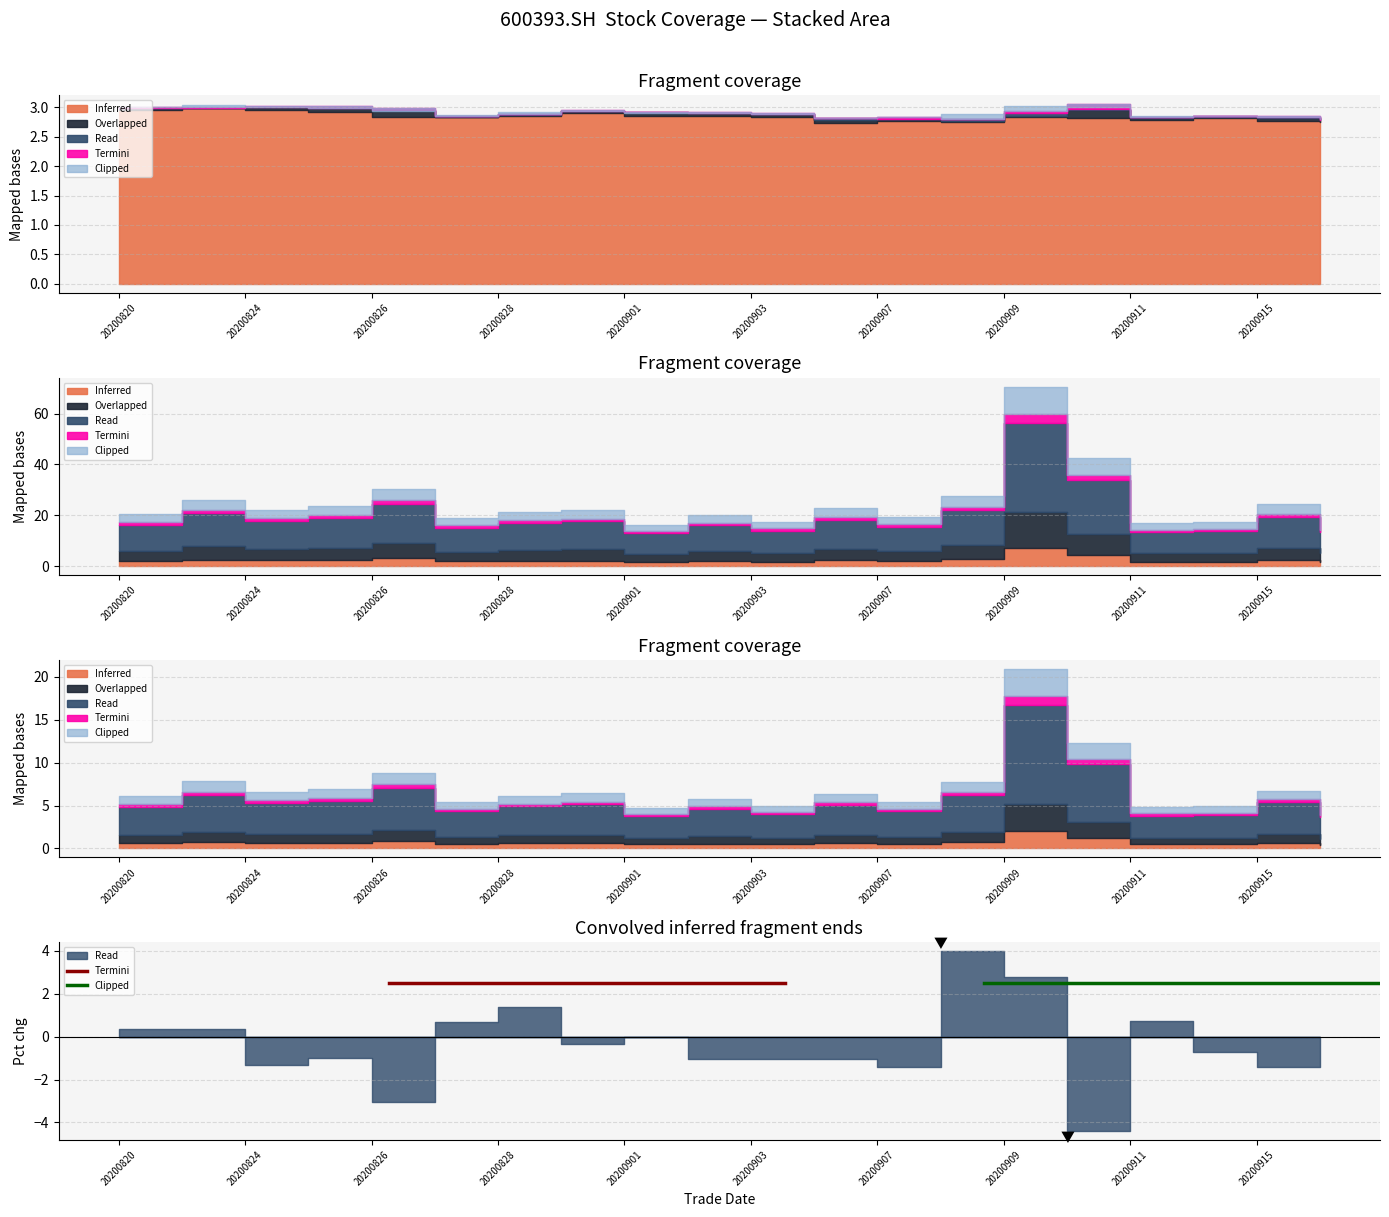

At which label does Read reach its minimum?

20200916